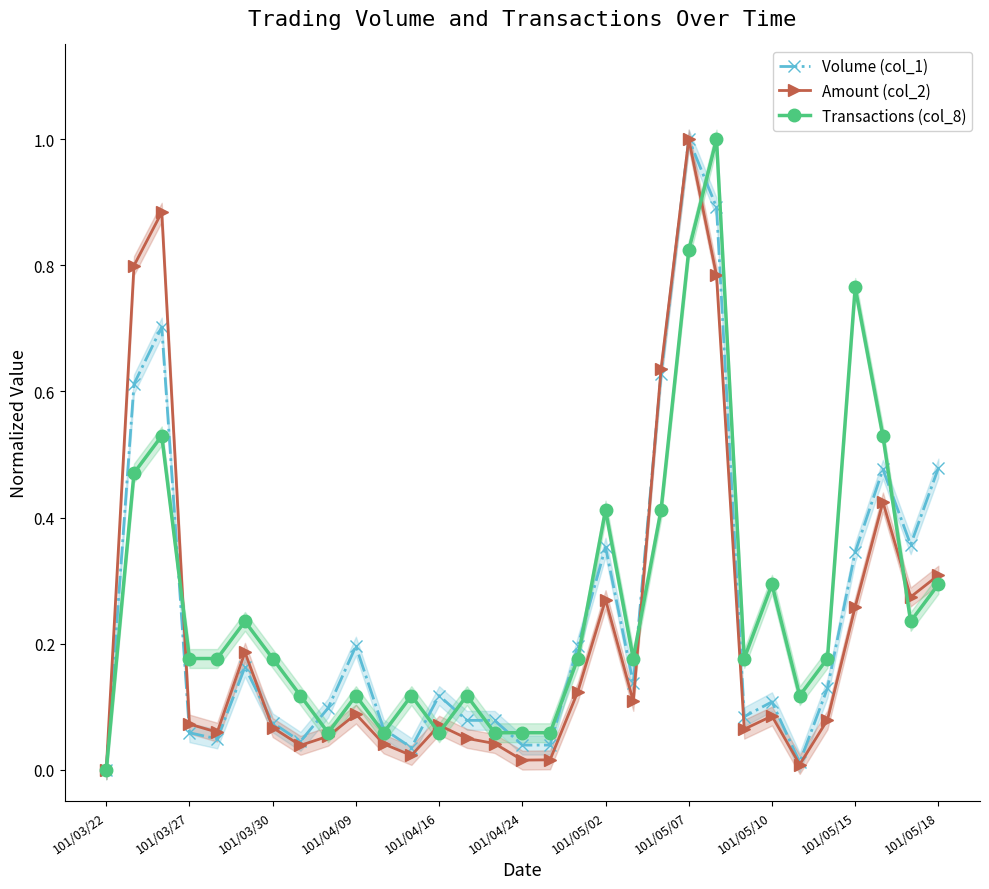

What is the difference between the Transactions (col_8) values at 101/04/16 and 14?

0.1